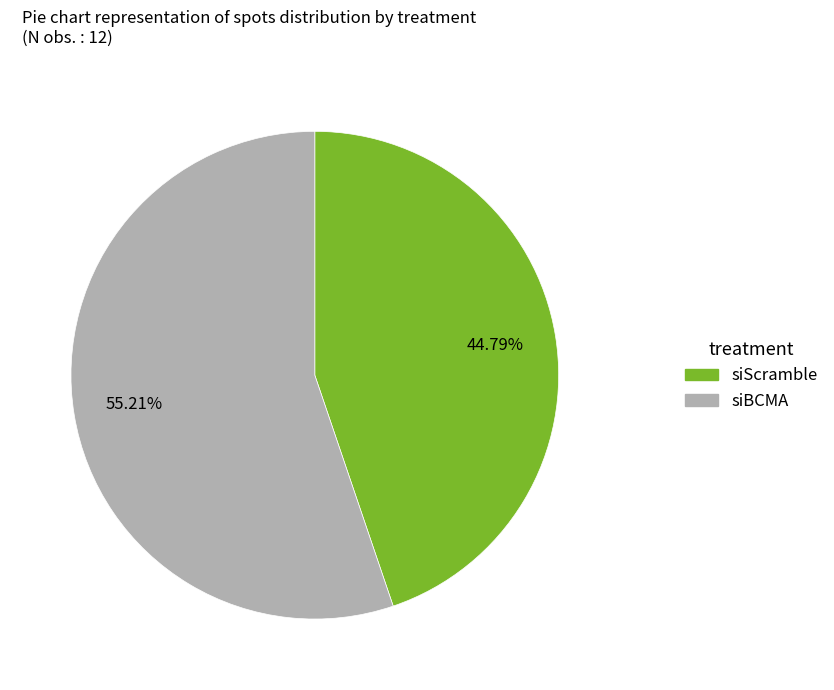

What percentage is the siScramble slice, to the nearest percent?

45%